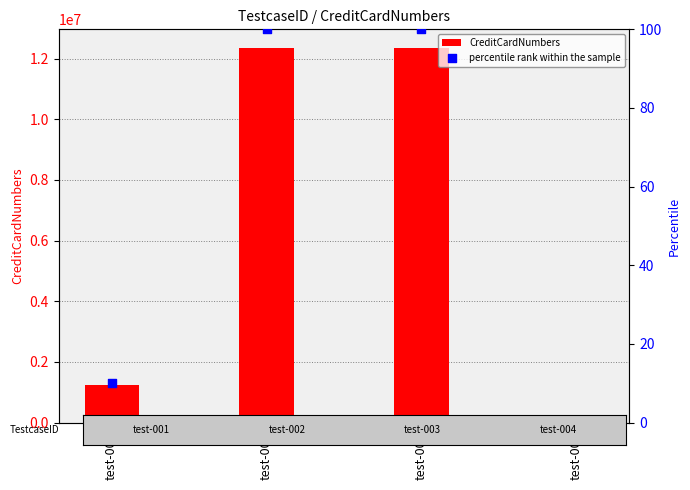

At how many categories does at least one series exceed 9973843?

2